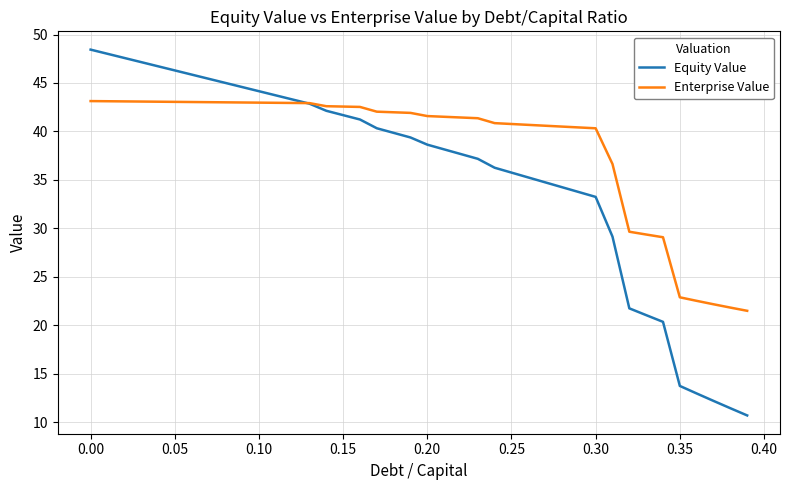

Which series has the largest total across all categories?

Enterprise Value